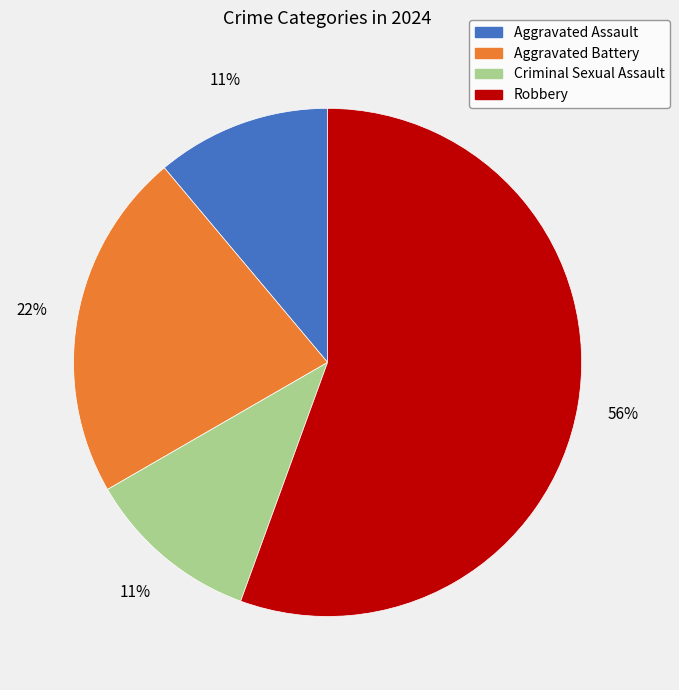

To the nearest percent, what is the combined percentage of Aggravated Assault and Criminal Sexual Assault?

22%